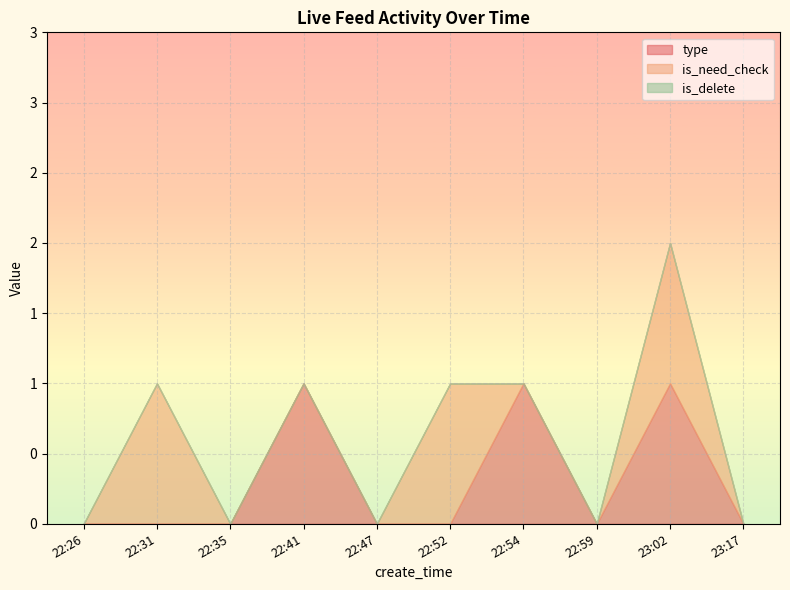

At which category is the sum across all series the highest?

23:02